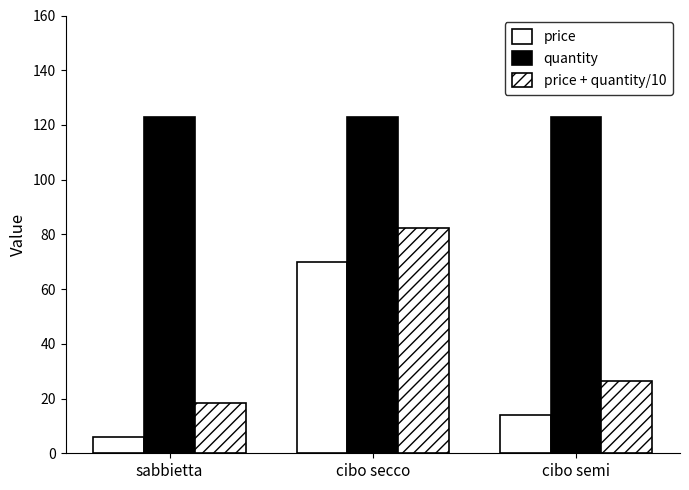

Rank the series at cibo semi from highest to lowest value.

quantity, price + quantity/10, price